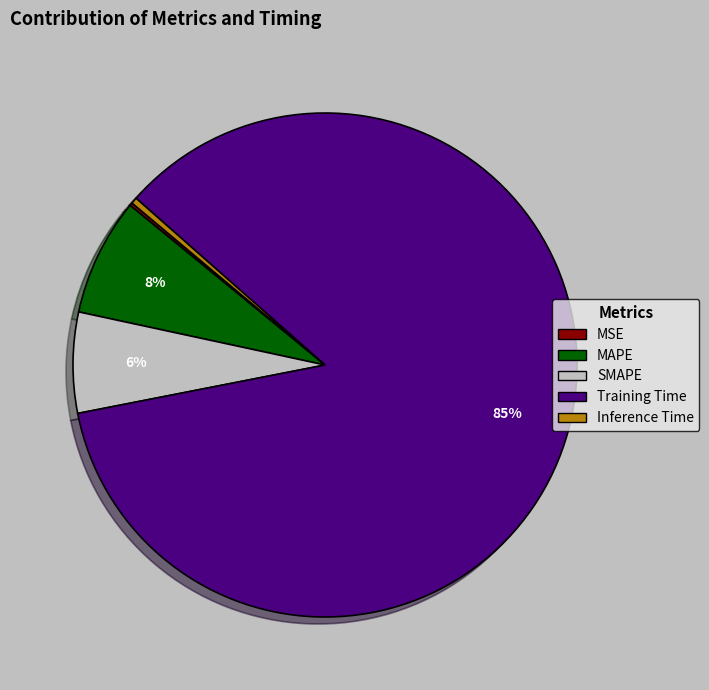

Is the sum of Inference Time and Training Time greater than half?

Yes